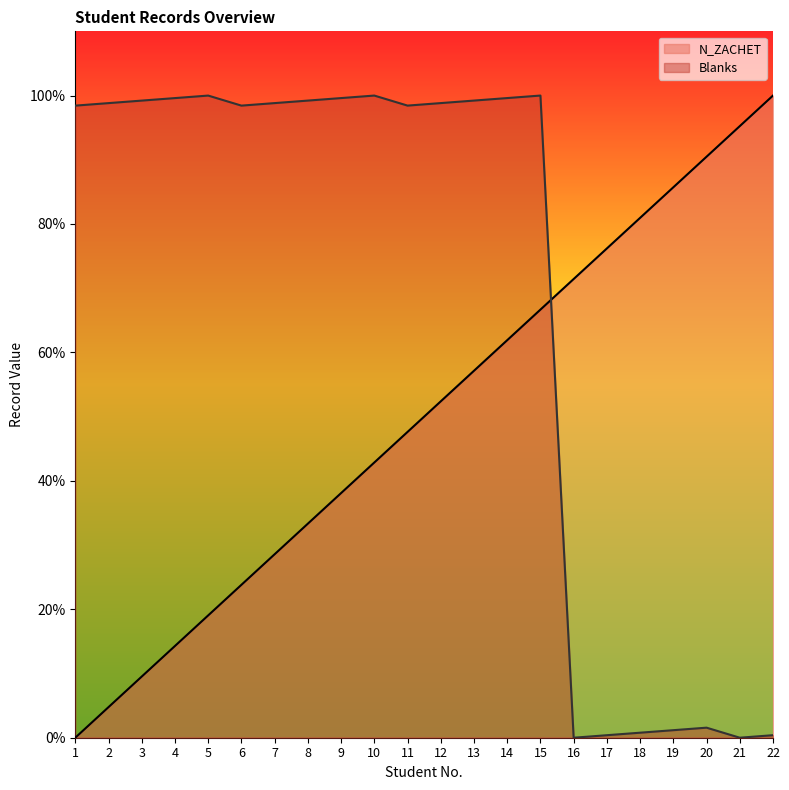

Reading right to left, what are all the values shown in this chart?

N_ZACHET: 22=100.0	21=95.2	20=90.5	19=85.7	18=81.0	17=76.2	16=71.4	15=66.7	14=61.9	13=57.1	12=52.4	11=47.6	10=42.9	9=38.1	8=33.3	7=28.6	6=23.8	5=19.0	4=14.3	3=9.5	2=4.8	1=0.0
Blanks: 22=0.4	21=0.0	20=1.6	19=1.2	18=0.8	17=0.4	16=0.0	15=100.0	14=99.6	13=99.2	12=98.8	11=98.4	10=100.0	9=99.6	8=99.2	7=98.8	6=98.4	5=100.0	4=99.6	3=99.2	2=98.8	1=98.4